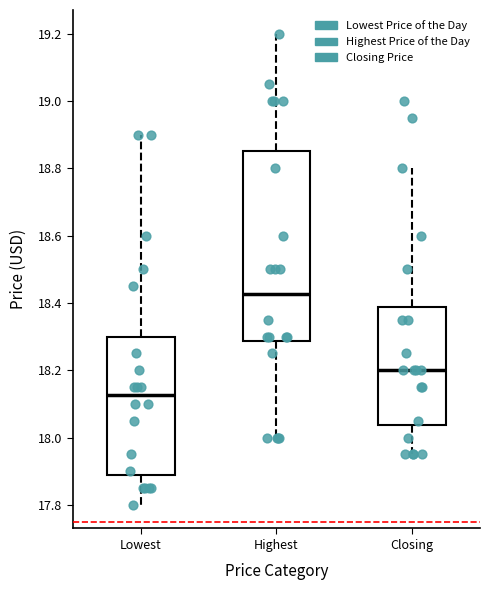

Reading left to right, read every box against the y-axis: the position of its median line, the range the box covers, and the ends of its whiskers. The values are not printed on the chart, so give them approximately, as read against the axis.

Lowest: median 18.12, box 17.88 to 18.30, whiskers 17.80 to 18.90
Highest: median 18.42, box 18.28 to 18.86, whiskers 18.00 to 19.20
Closing: median 18.20, box 18.04 to 18.38, whiskers 17.96 to 18.80